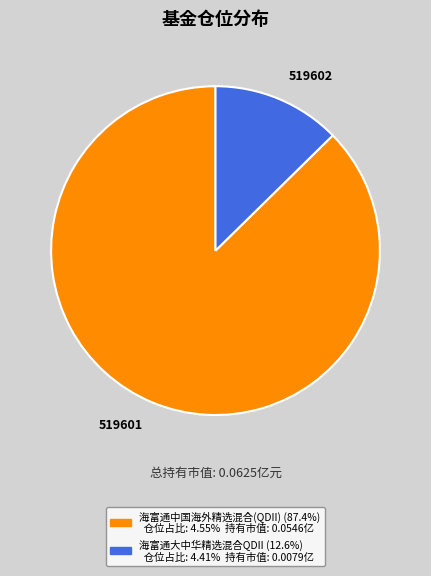

Is there a majority slice in this chart?

Yes